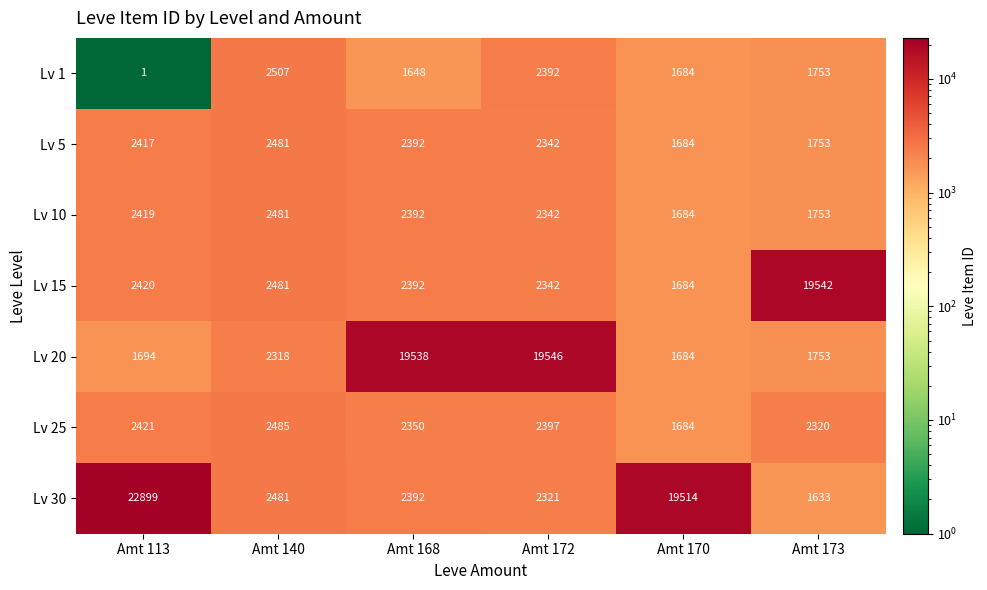

The Lv 30 series shows 19514 at Amt 170. True or false?

True